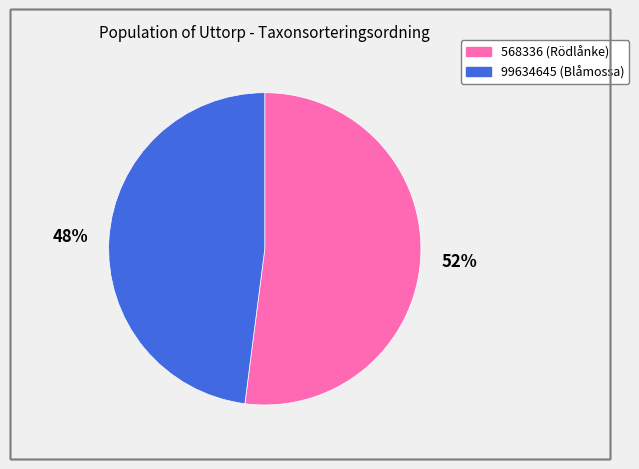

What percentage is the 99634645 slice, to the nearest percent?

48%